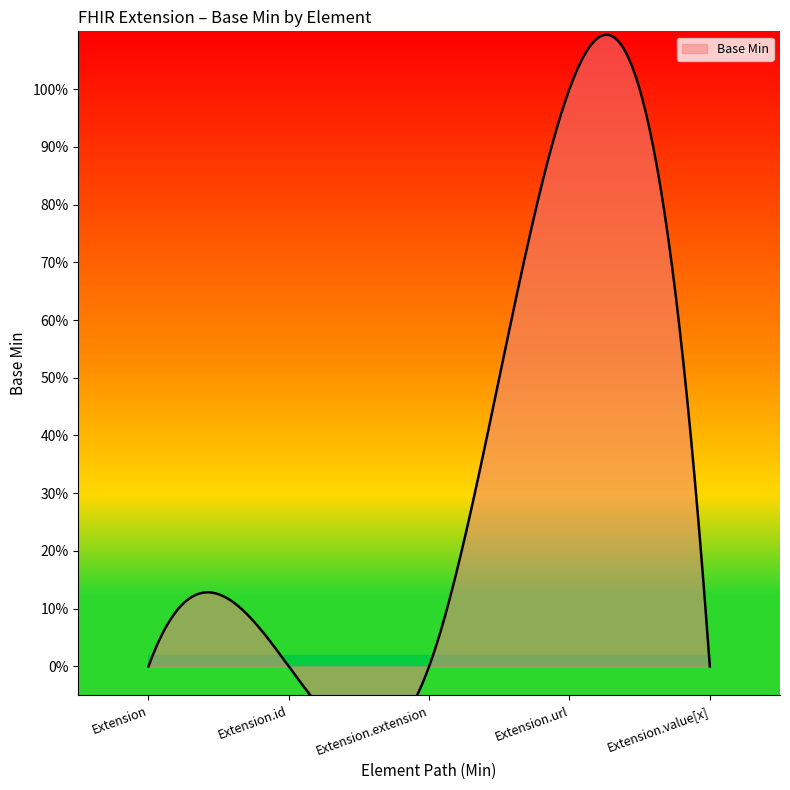

The chart shows a value of -1 at Extension.extension. True or false?

False